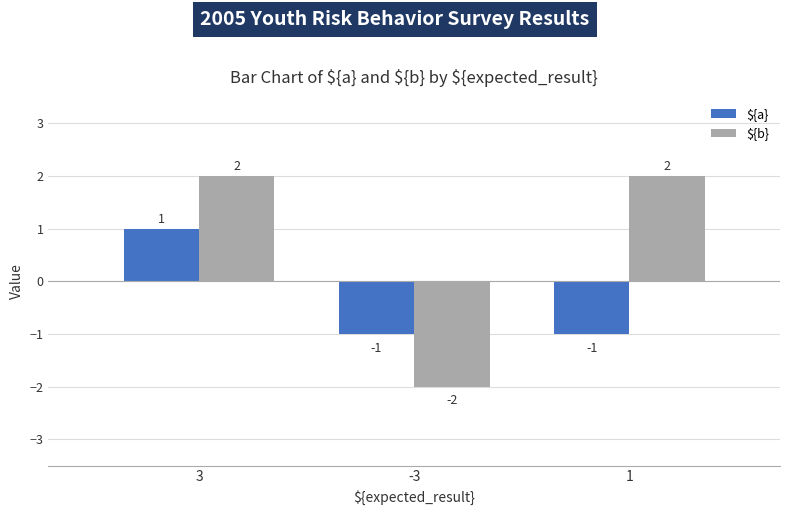

What is the spread (max minus min) of values at -3?

1